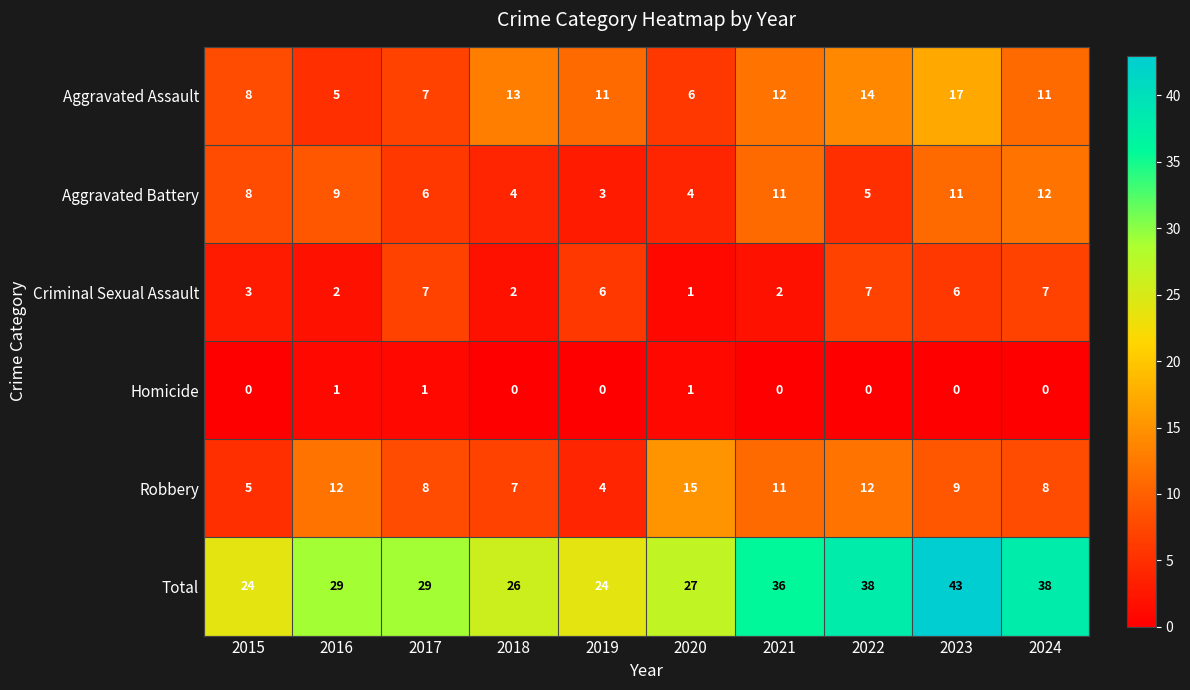

What is the sum of all Total values?

314